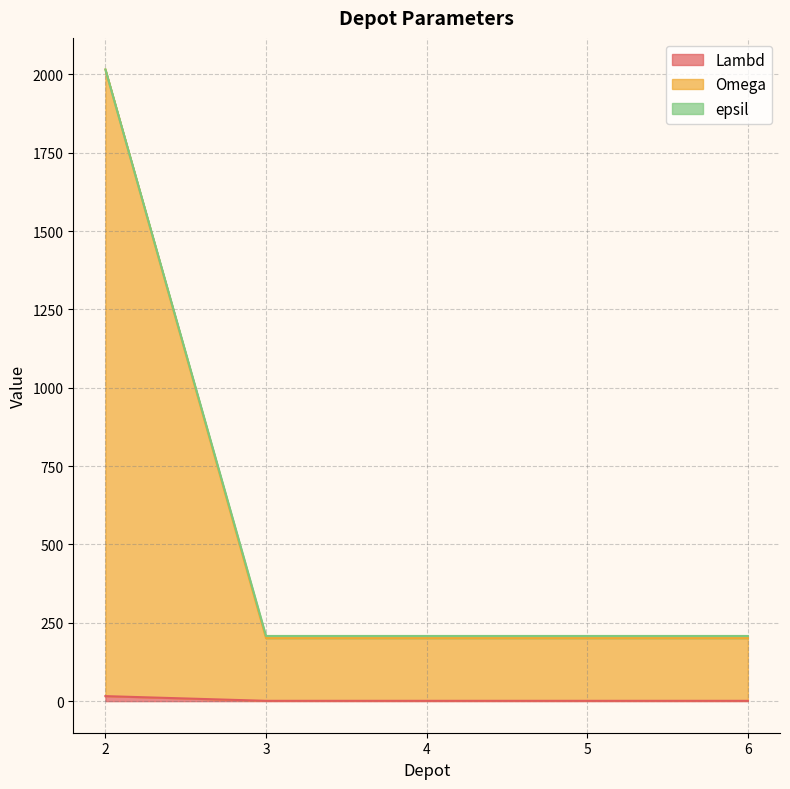

Does the chart display data point markers on the line(s)?

No